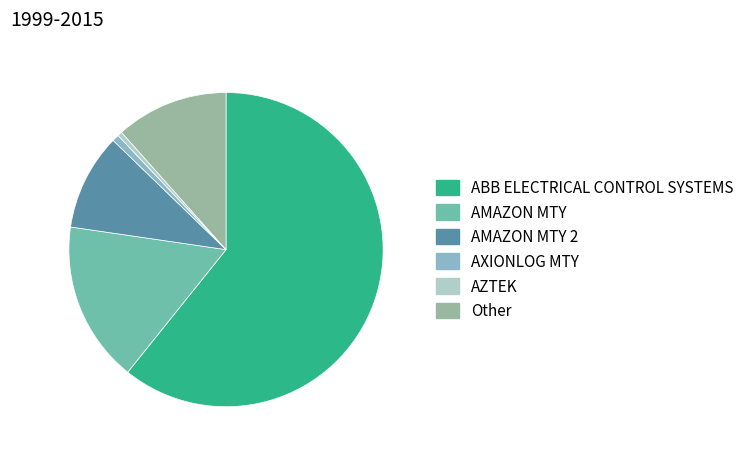

Do AXIONLOG MTY and AMAZON MTY together represent more than half of the pie?

No